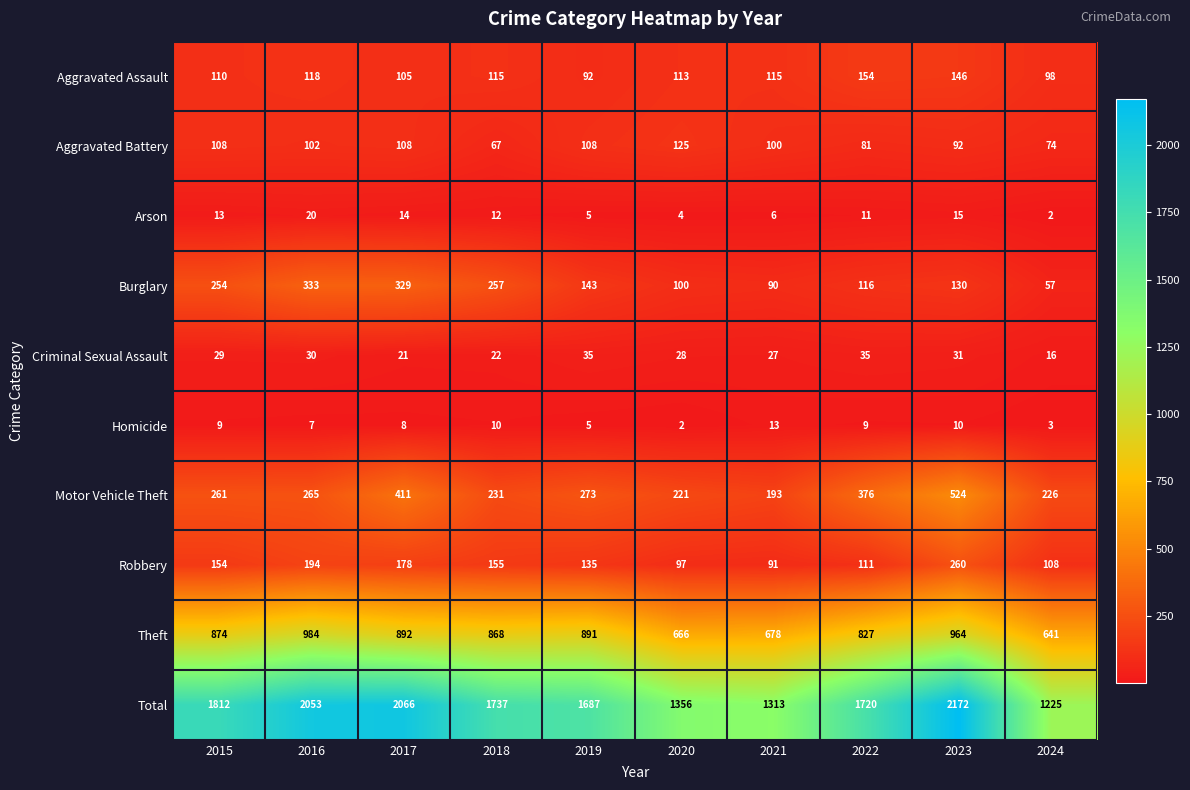

At how many categories does at least one series exceed 1892?

3